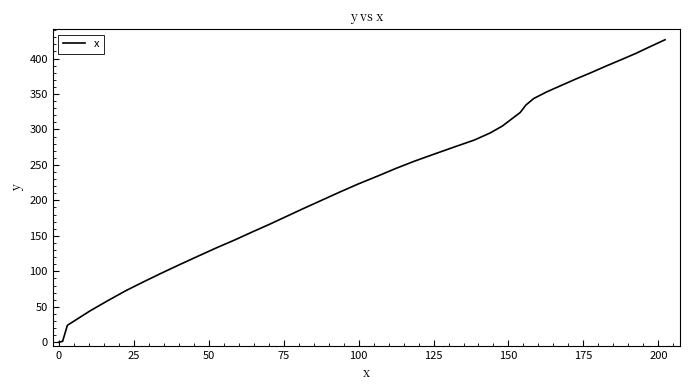

What is the greatest value displayed?

426.5